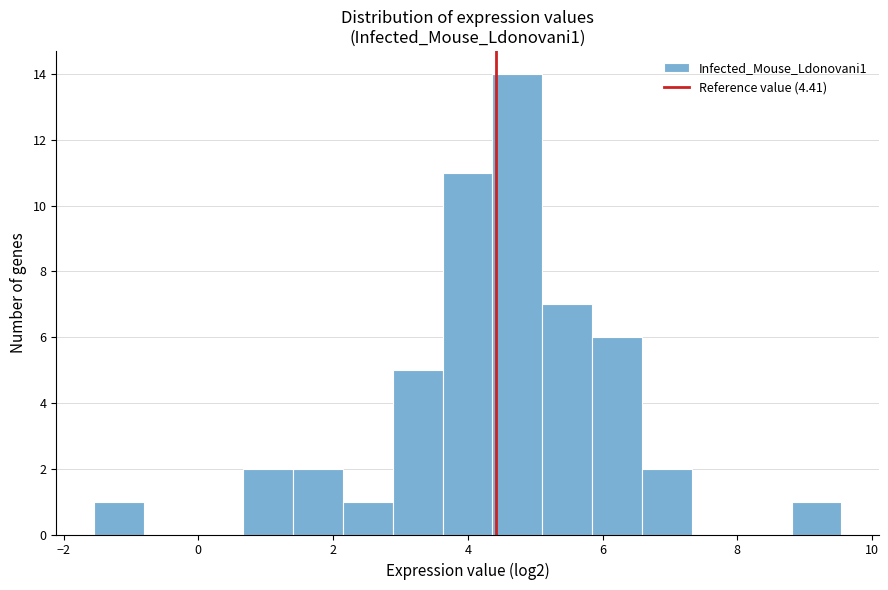

Read against the x-axis, roughly where is the centre of the tallest bar?

4.8